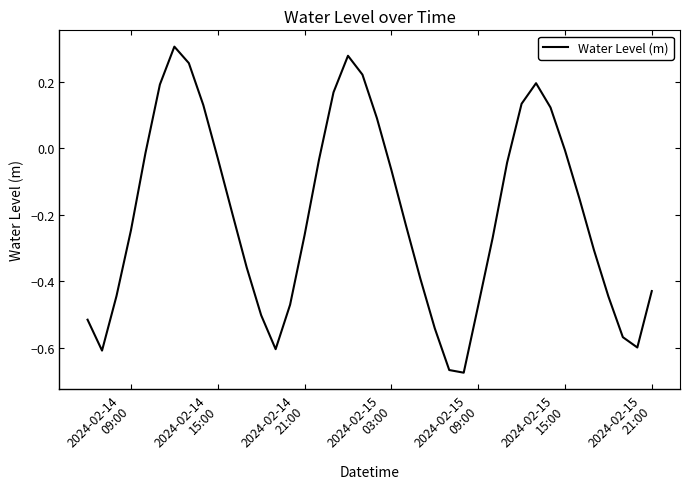

What is the difference between the maximum and minimum values?

1.0